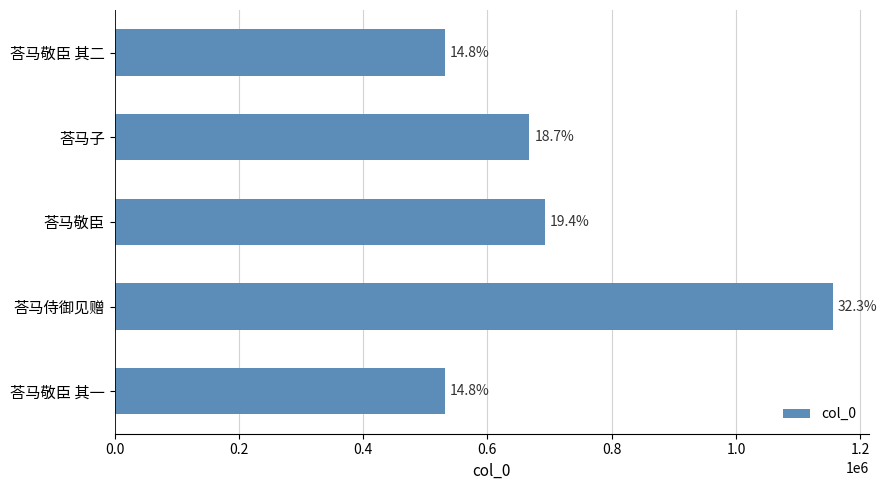

How many bars are there in total?

5